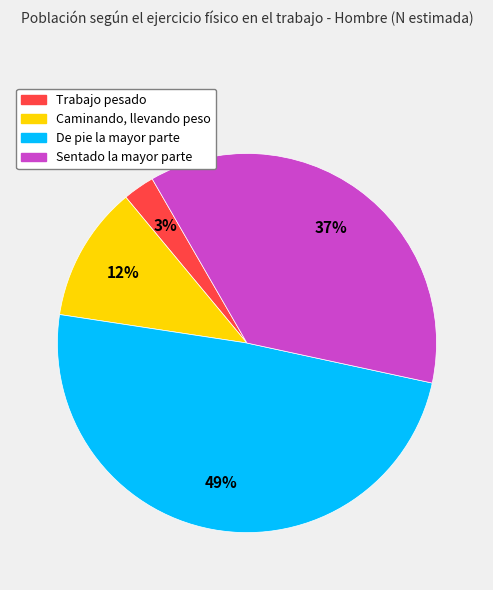

Combined, do De pie la mayor parte and Sentado la mayor parte account for over 50%?

Yes